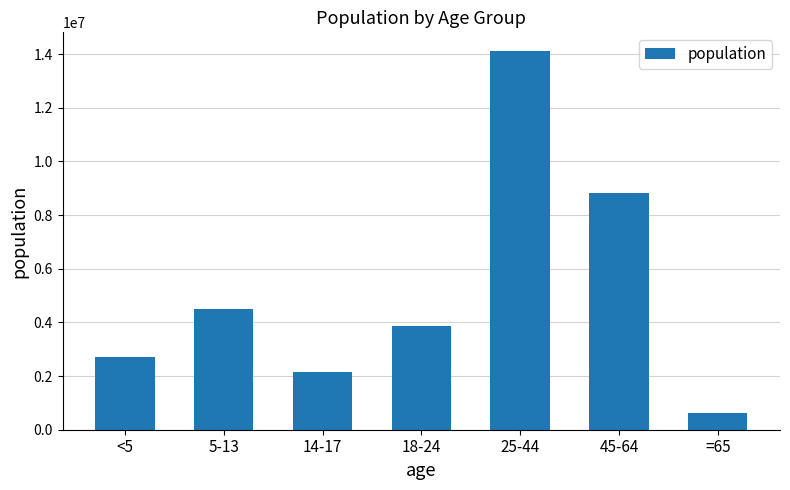

How many distinct data groups are displayed?

1